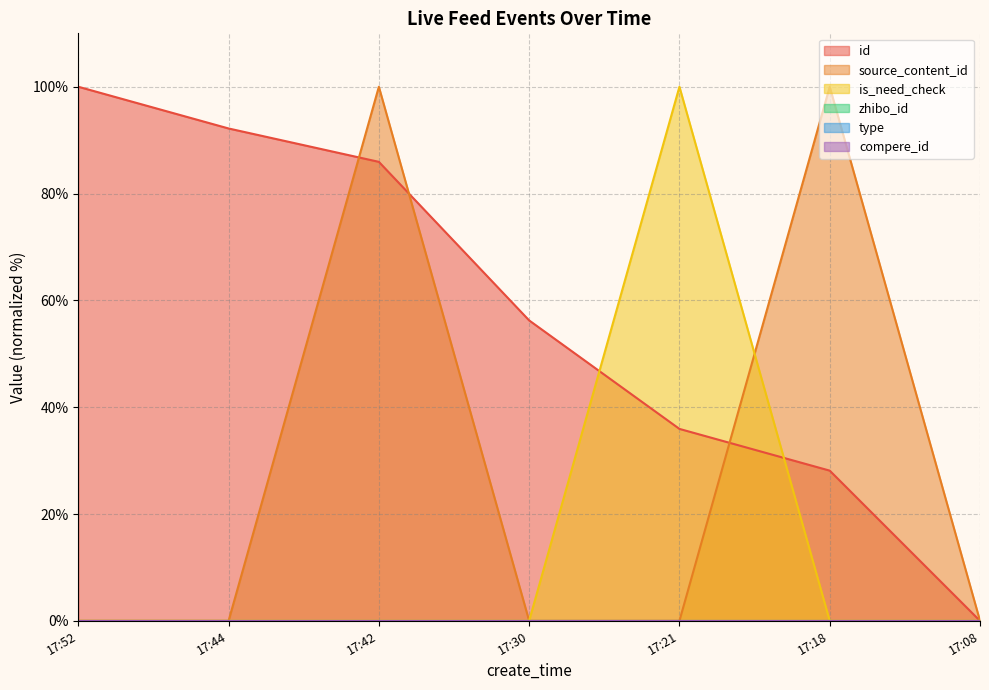

In is_need_check, how many points are higher than both neighbors (excluding endpoints)?

1